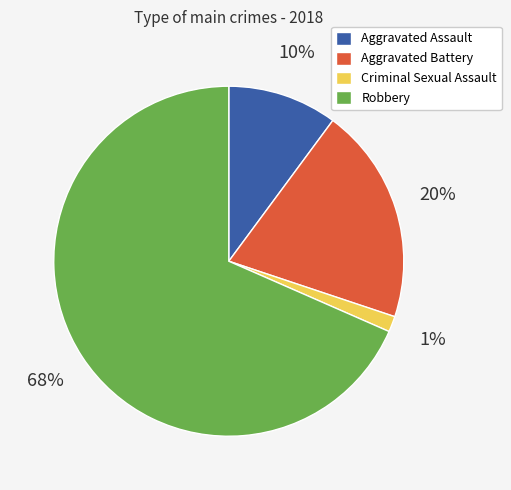

Between Criminal Sexual Assault and Robbery, which is larger?

Robbery